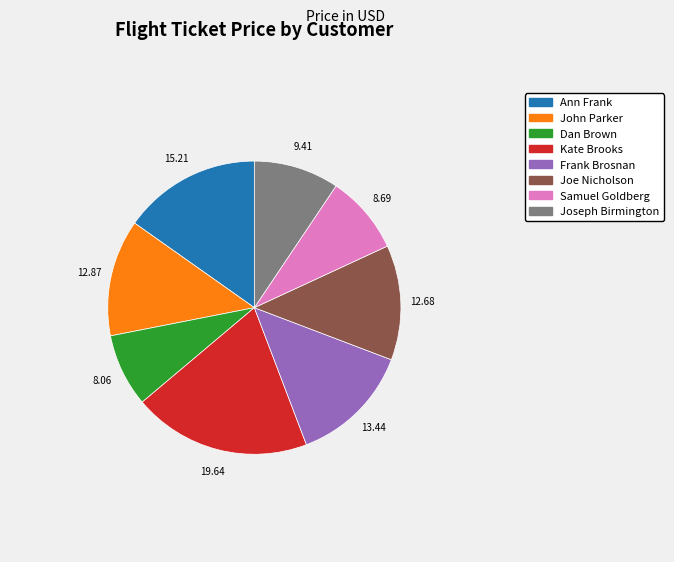

Is the sum of Dan Brown and Samuel Goldberg greater than half?

No